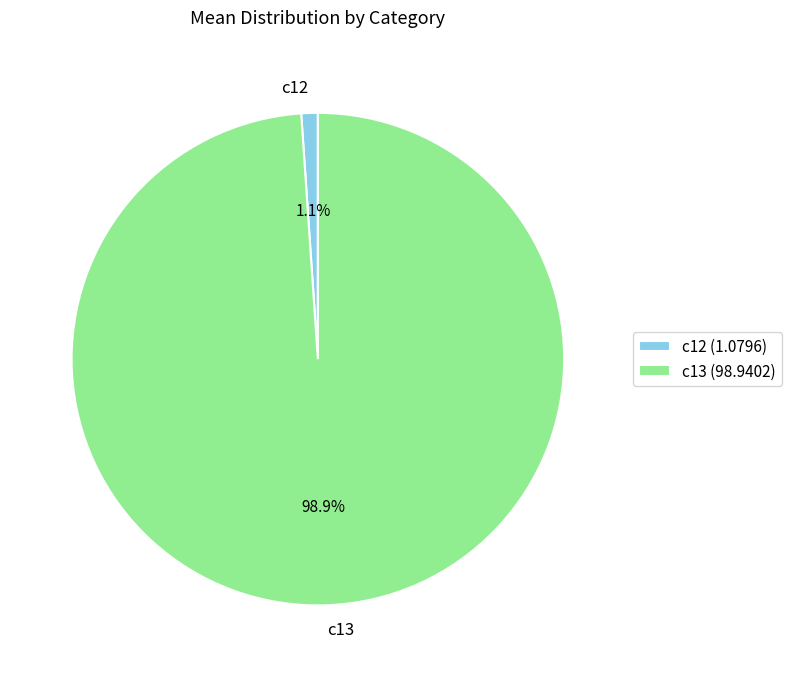

Combined, do c12 and c13 account for over 50%?

Yes